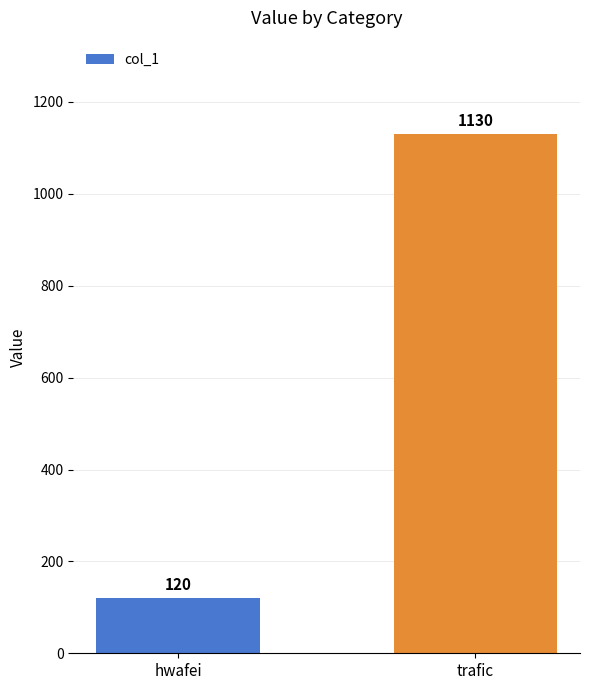

The value at trafic is 781. True or false?

False